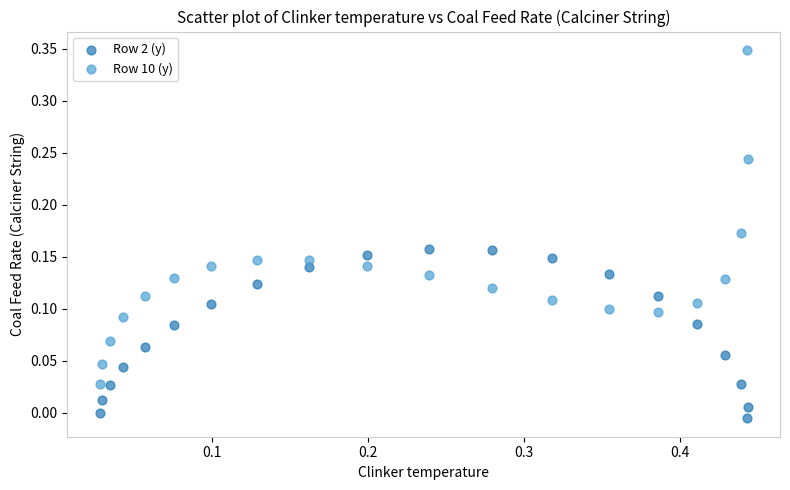

Across all data points, what is the range of X values (max minus min)?

0.4